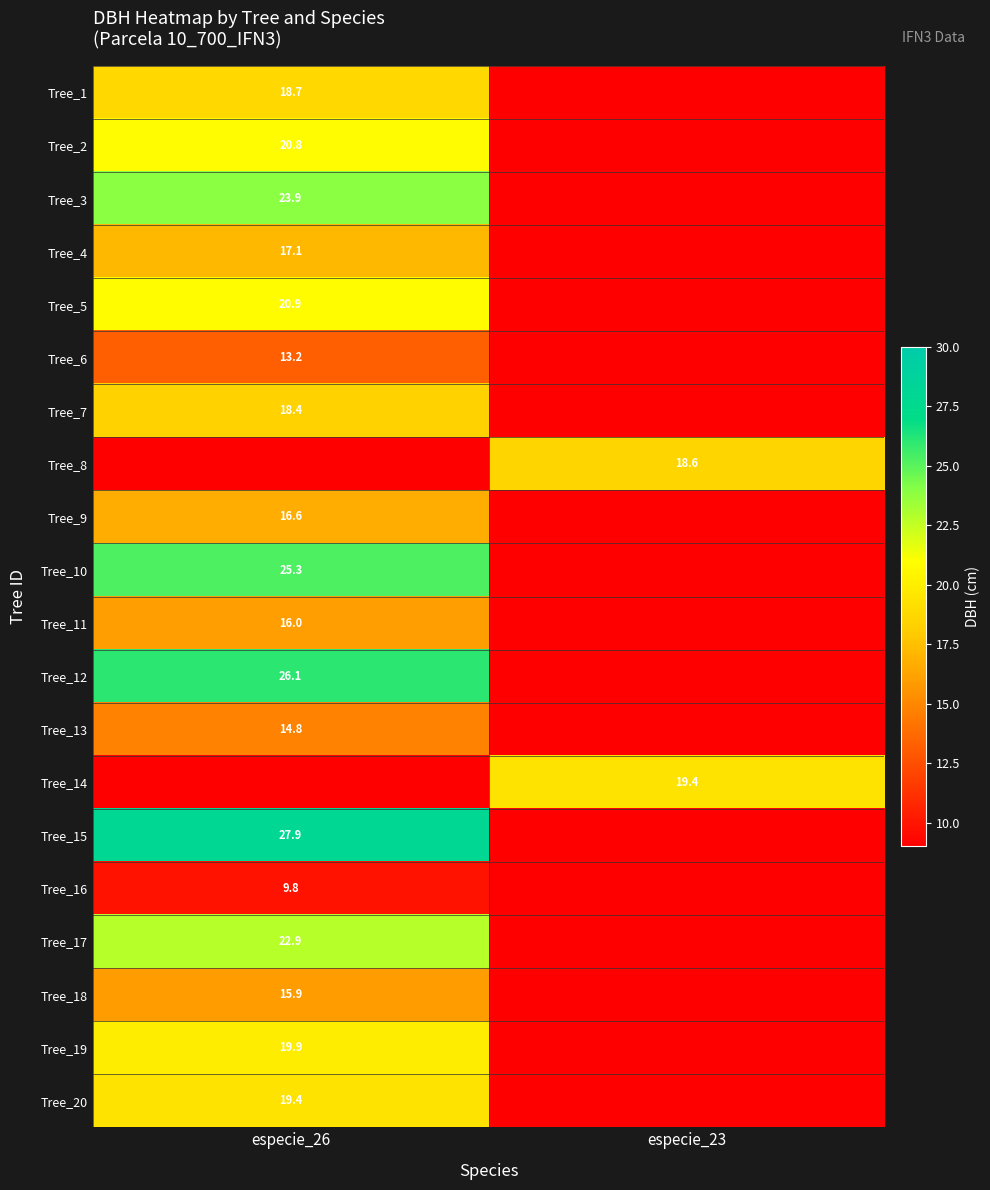

True or false: Tree_17 has a value of 31.8 at especie_26.

False